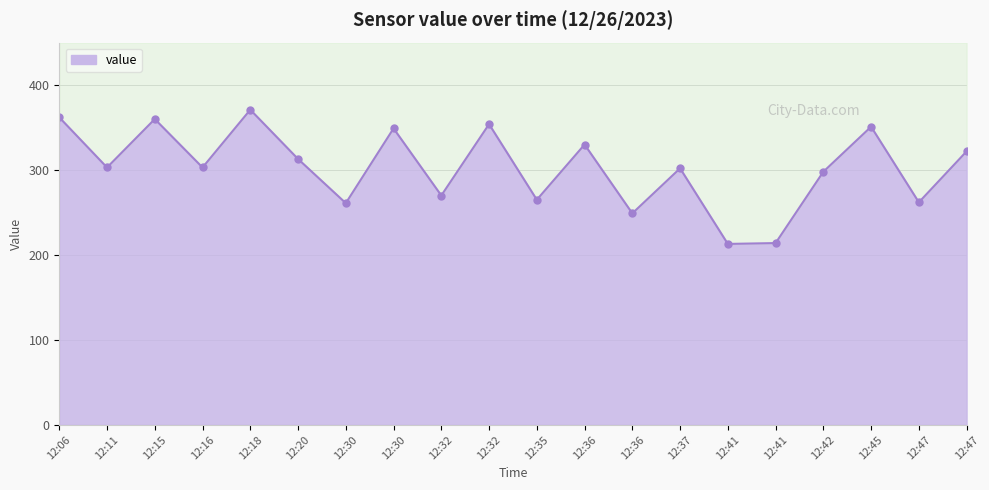

What is the average value?

303